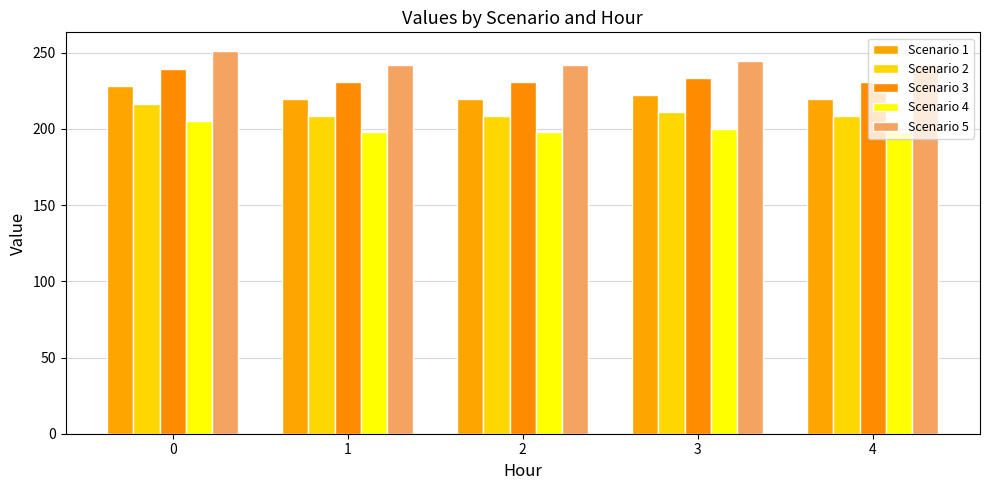

The value of Scenario 5 at 1 is 93.3. True or false?

False